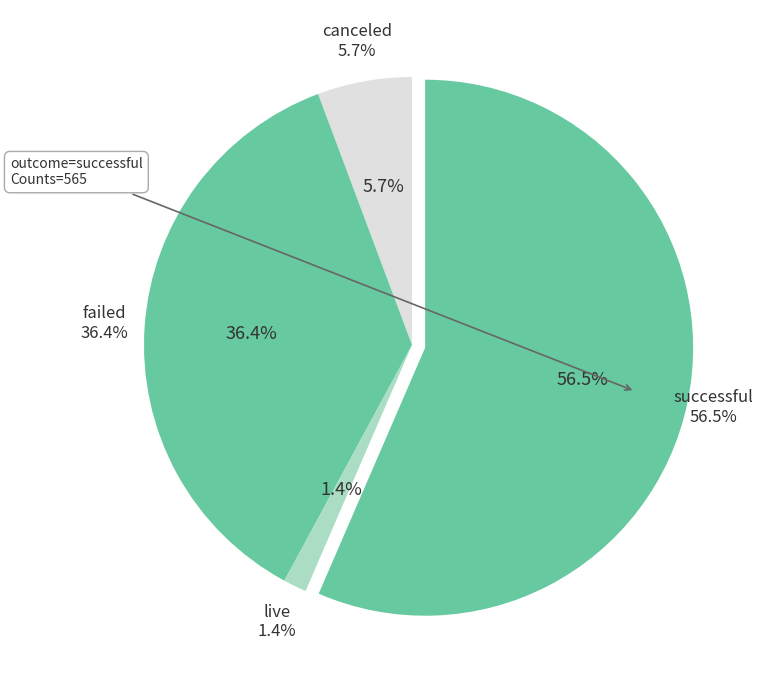

To the nearest percent, what portion does successful represent?

56%